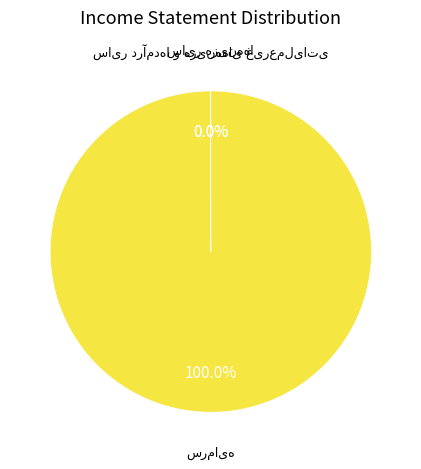

Is there any slice that represents more than half of the pie?

Yes